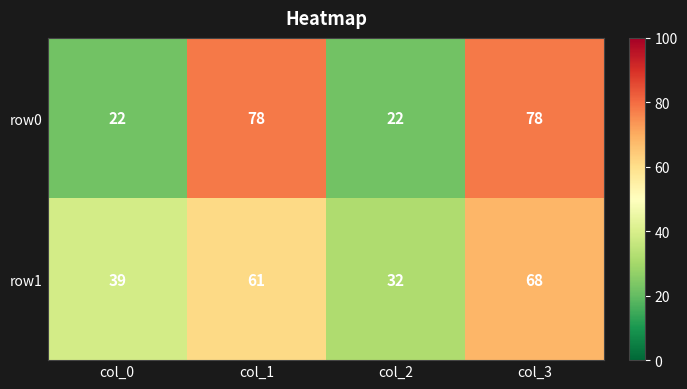

What value does the row0 series have at col_3, to the nearest 10?

80